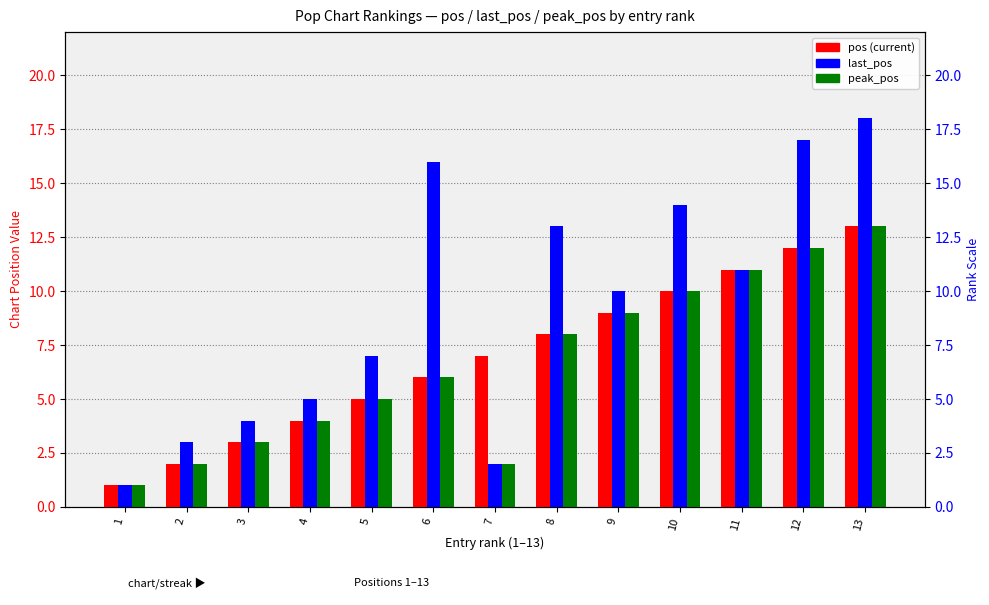

What is the minimum value shown in the chart?

1